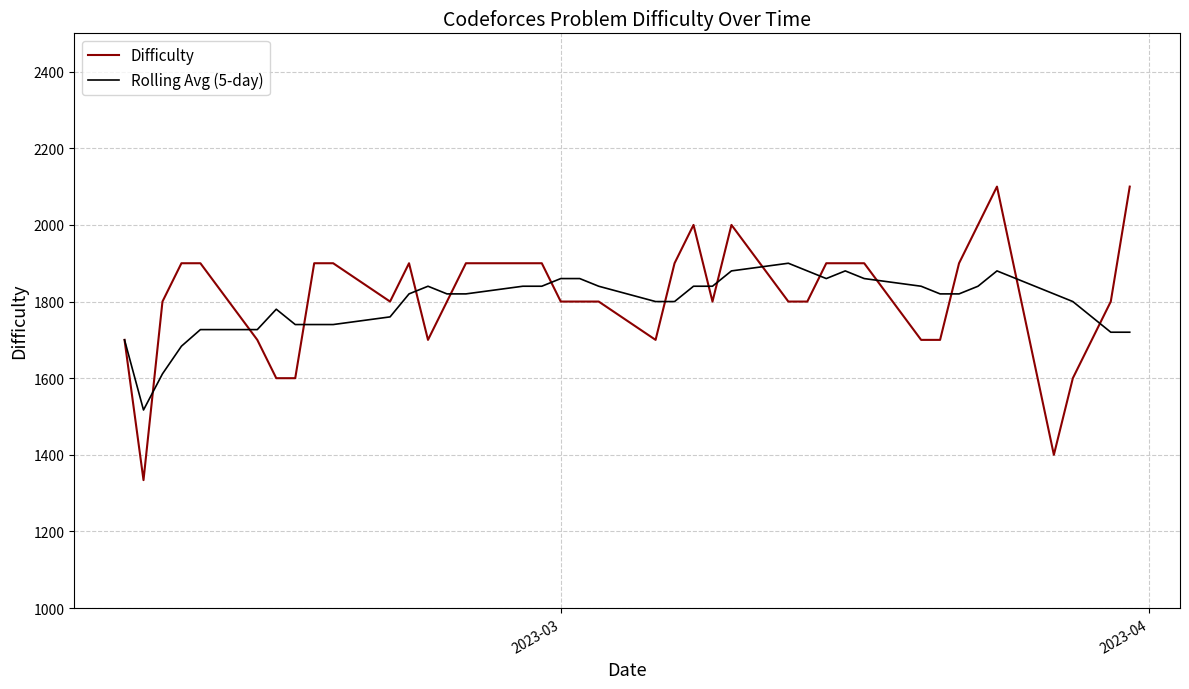

Which series ends up on top after the final intersection of Difficulty and Rolling Avg (5-day)?

Difficulty